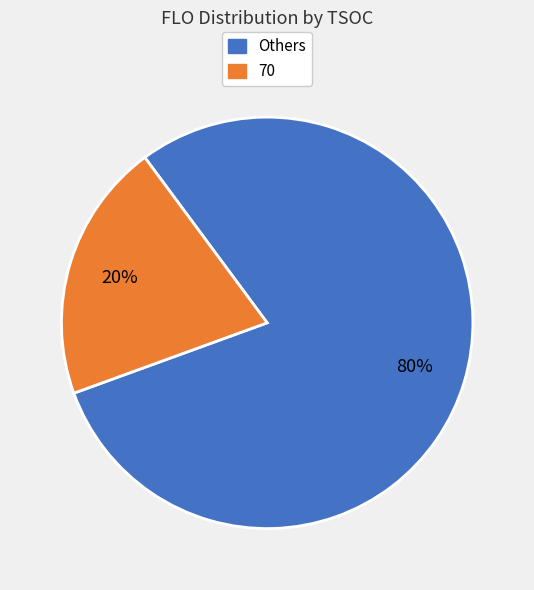

Which category has the smallest portion of the pie?

70